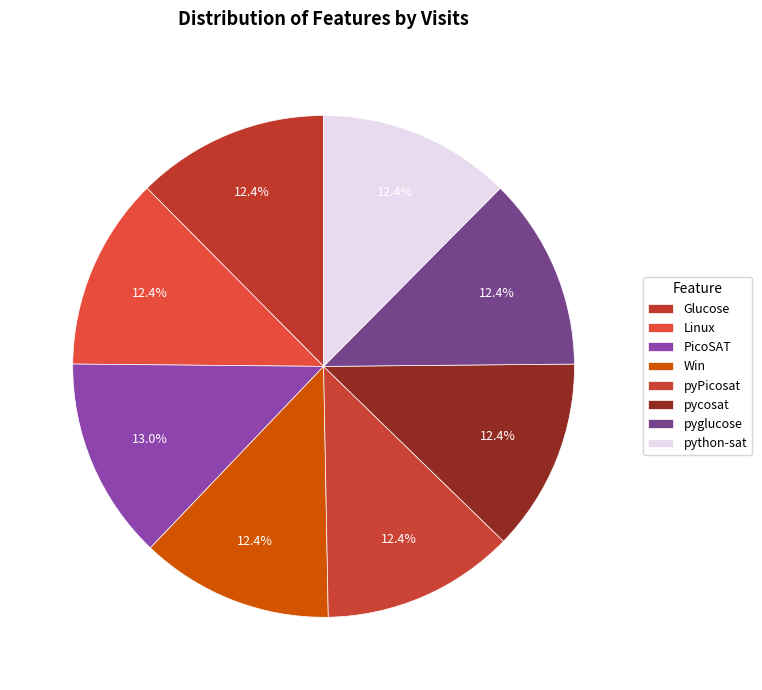

To the nearest percent, what percentage of the pie is Win?

12%